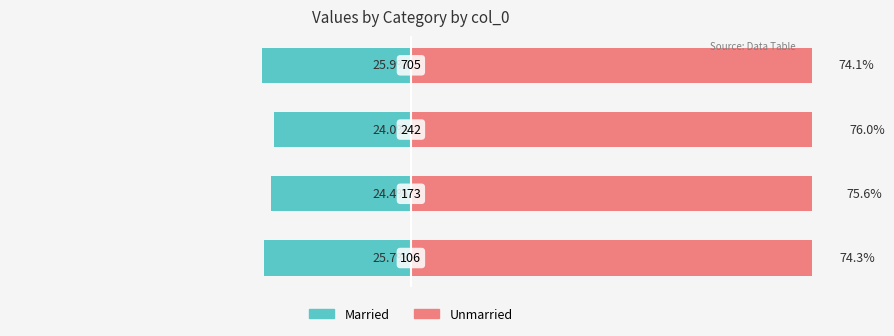

The Unmarried series shows 41.7 at 1. True or false?

False